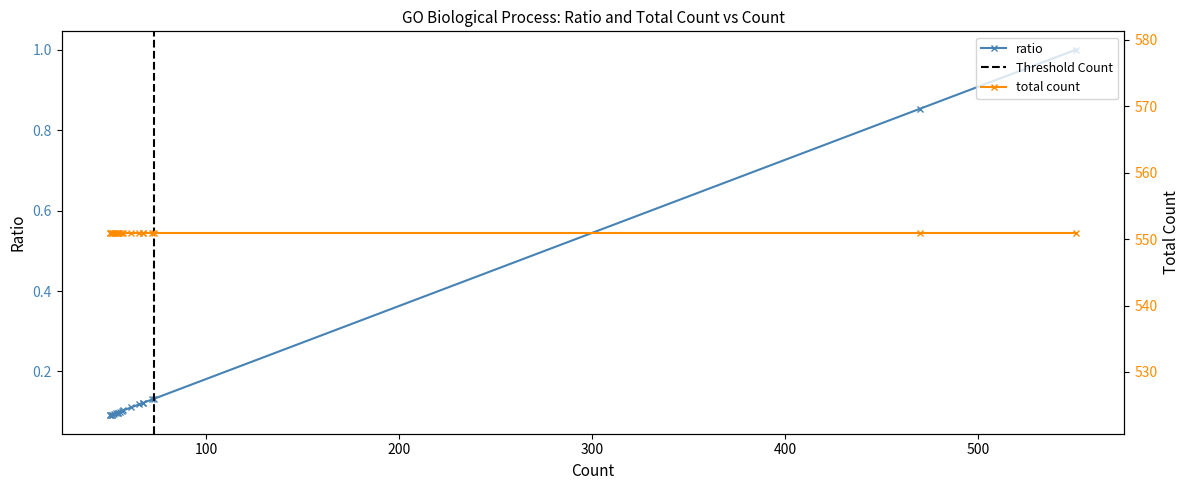

What is the sum of all values?

3.6